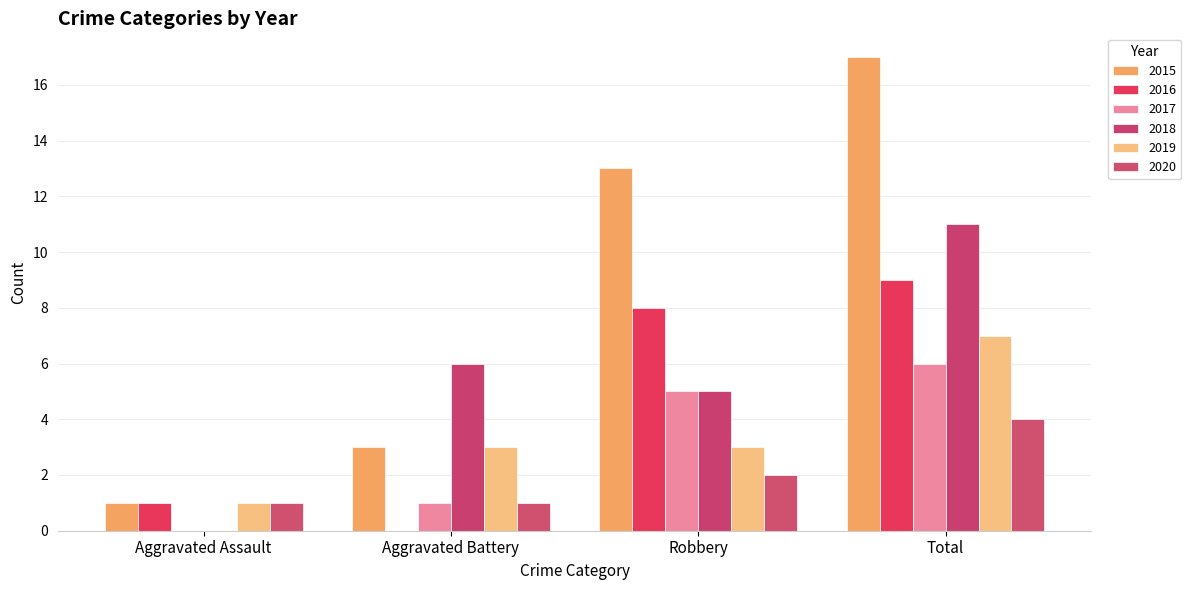

Is it true that 2017 equals 3 at Total?

False